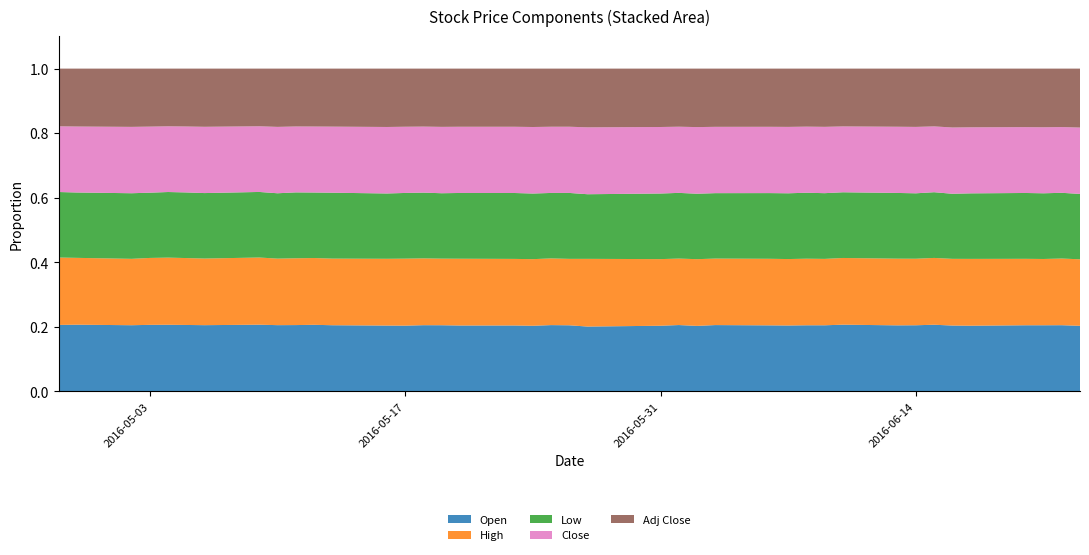

Does the chart have visible grid lines?

No